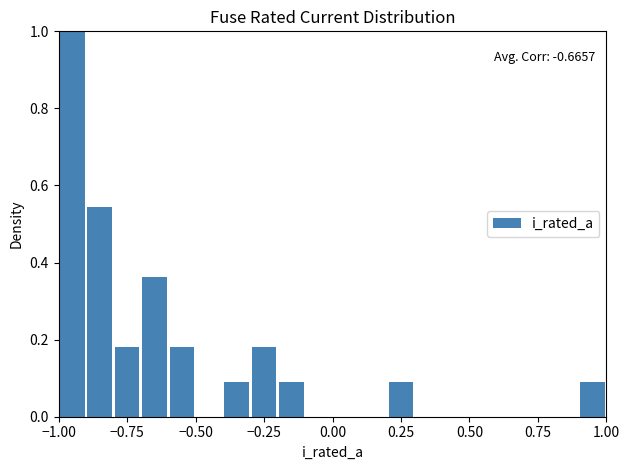

Read against the x-axis, roughly where is the centre of the tallest bar?

-0.95